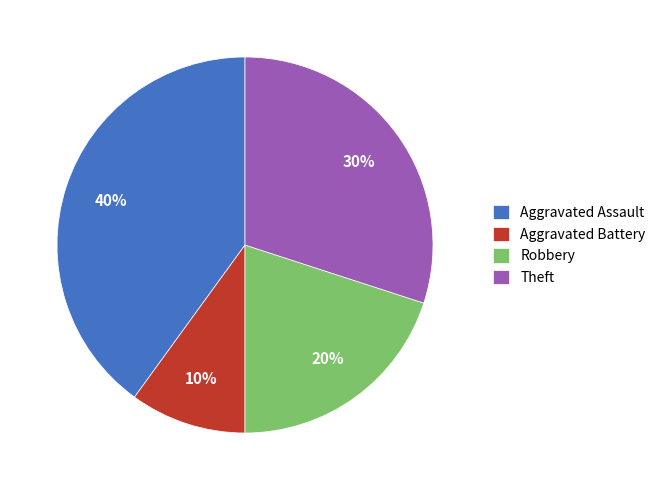

To the nearest percent, what portion does Robbery represent?

20%